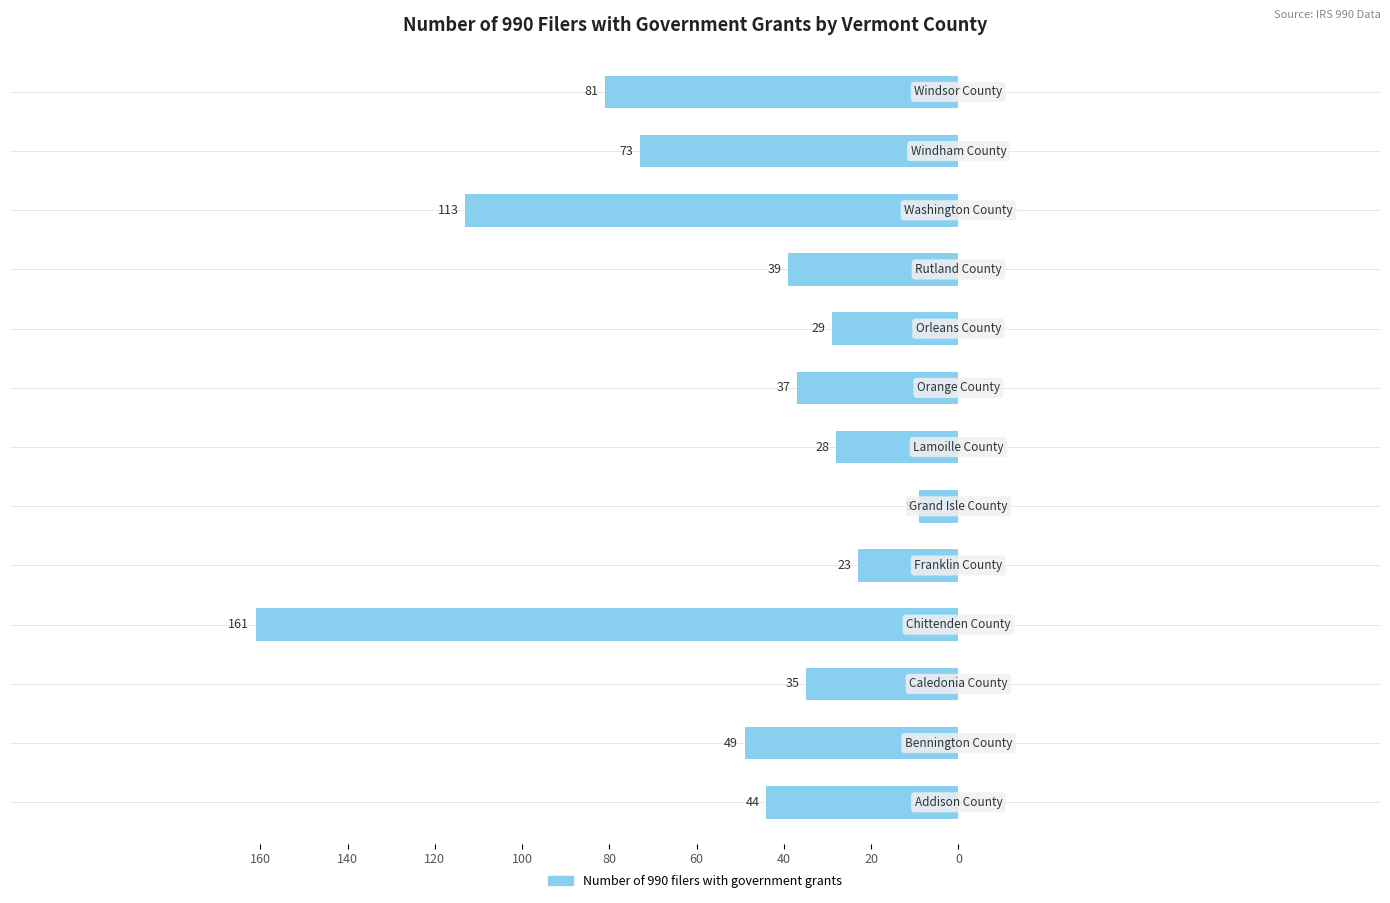

Does the chart contain stacked bars?

No